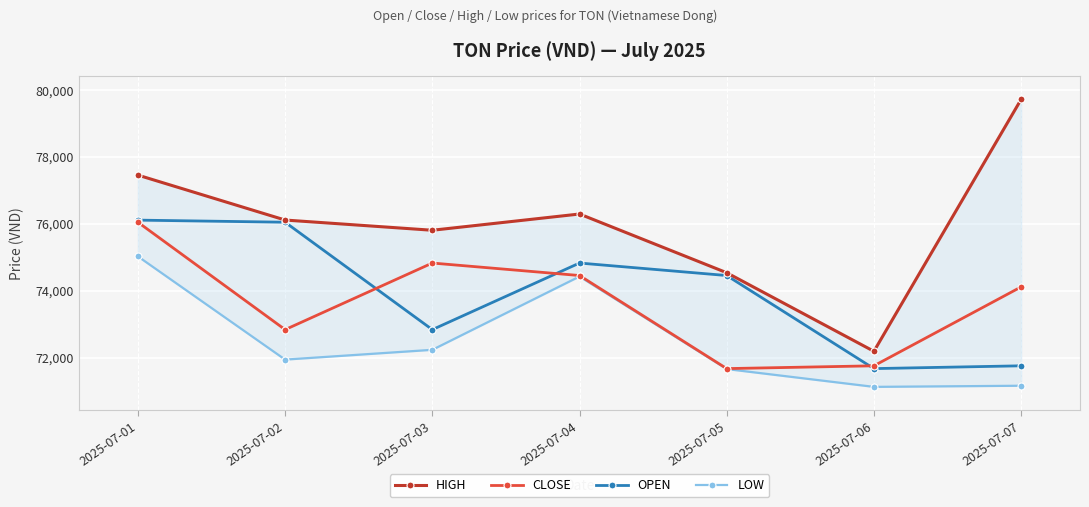

What is the difference between the maximum and minimum values in the LOW series?

3899.7